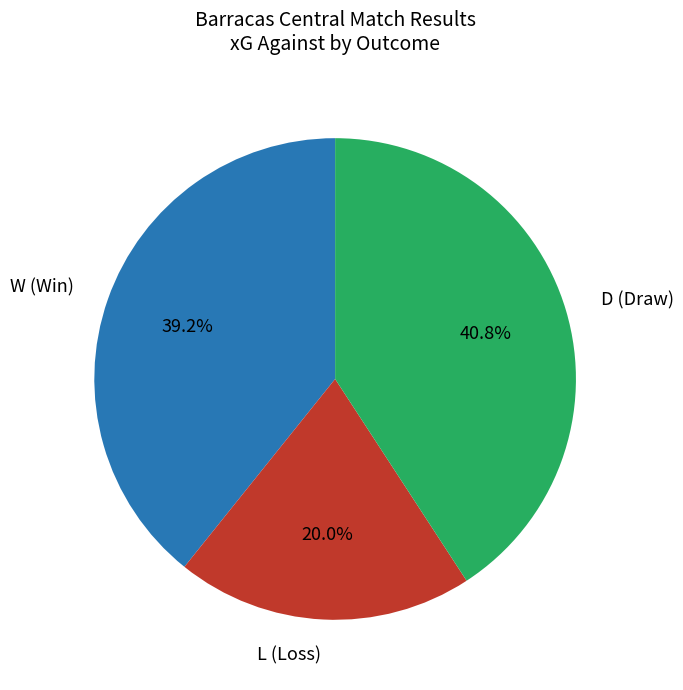

What is the total percentage of L (Loss) and W (Win)?

59.2%